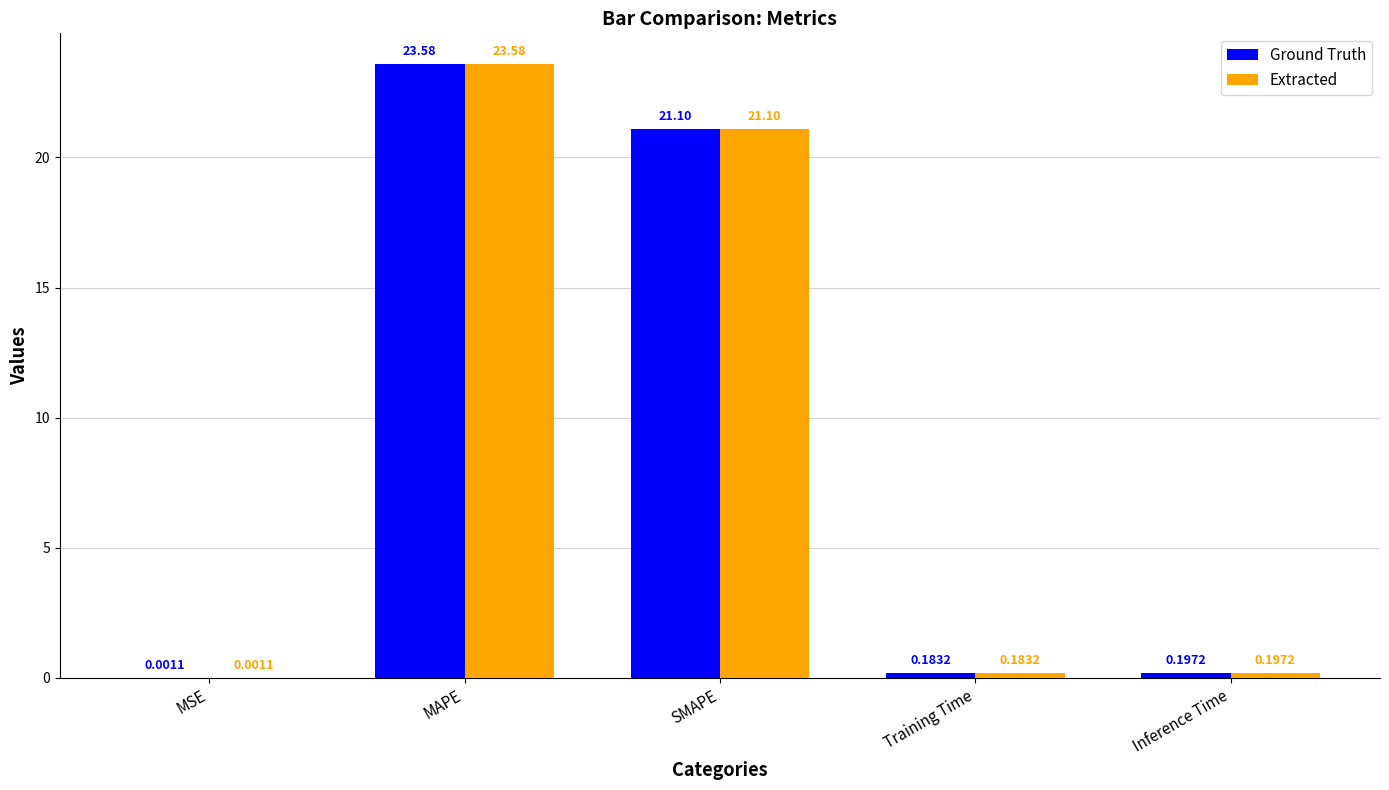

Is the value of Extracted at SMAPE greater than the value of Ground Truth at Inference Time?

Yes